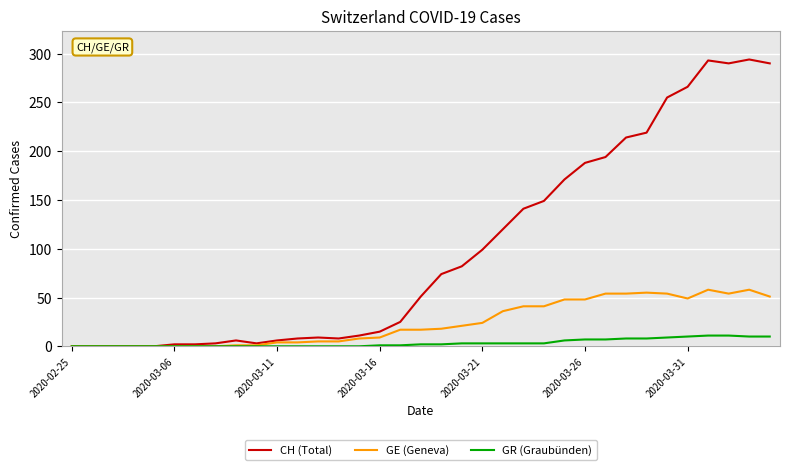

List the series in order of their overall mean, highest first.

CH (Total), GE (Geneva), GR (Graubünden)